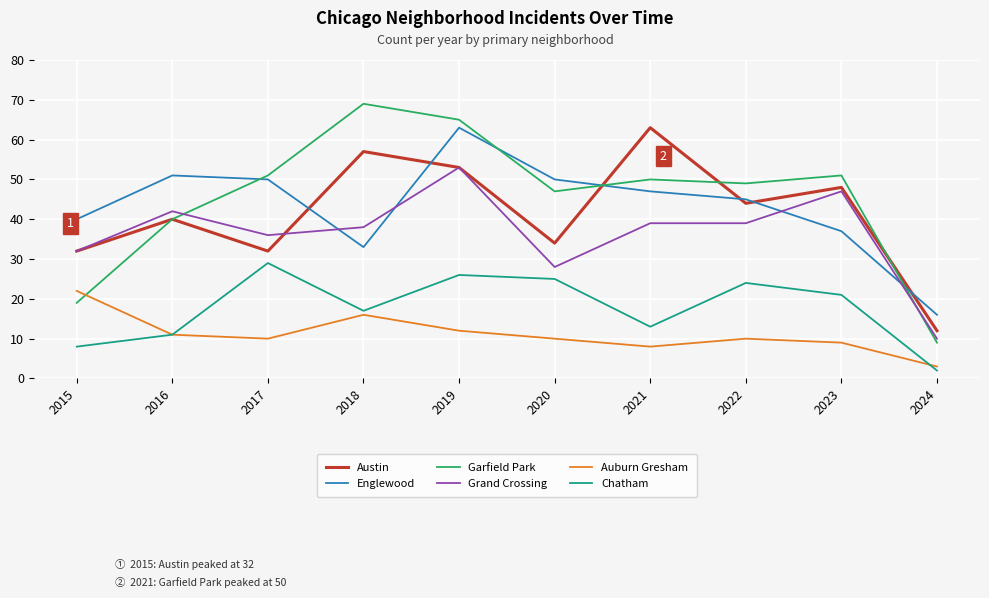

Where does the Austin series first go above 44?

2018